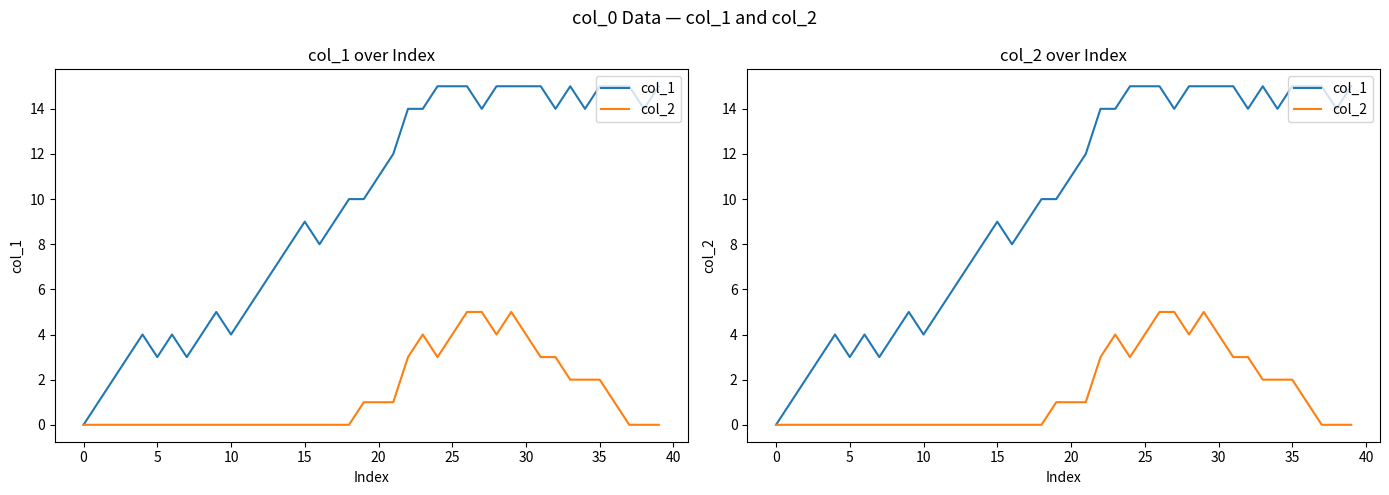

What is the average value of the col_2 series?

1